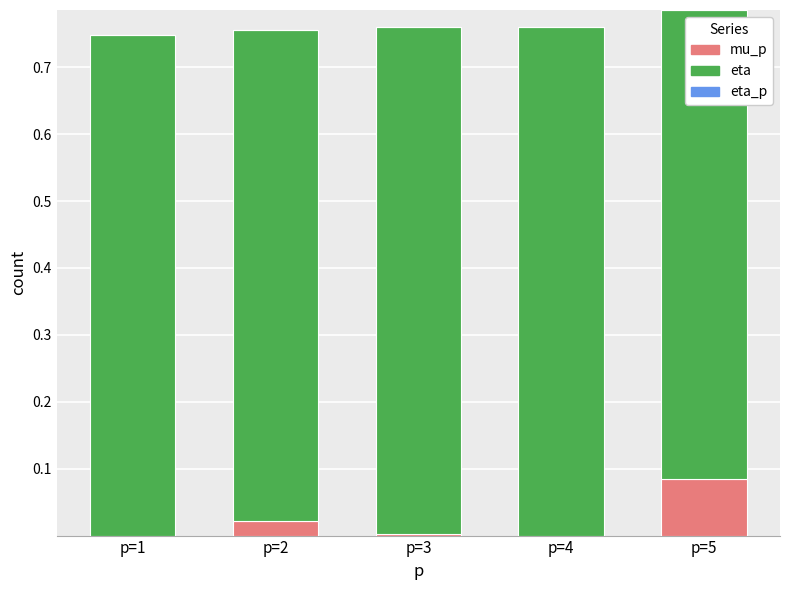

At which label does mu_p reach its peak?

p=5